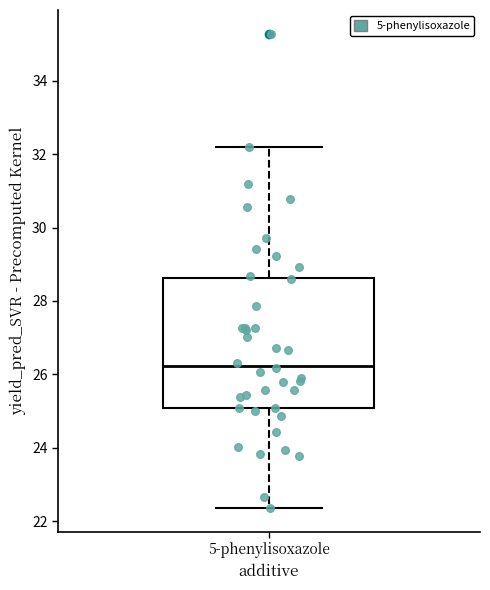

Read this box plot against the y-axis: the position of the median line, the range covered by the box, and the ends of both whiskers. The values are not printed on the chart, so give them approximately, as read against the axis.

median 26.2, box 25.0 to 28.6, whiskers 22.4 to 32.2